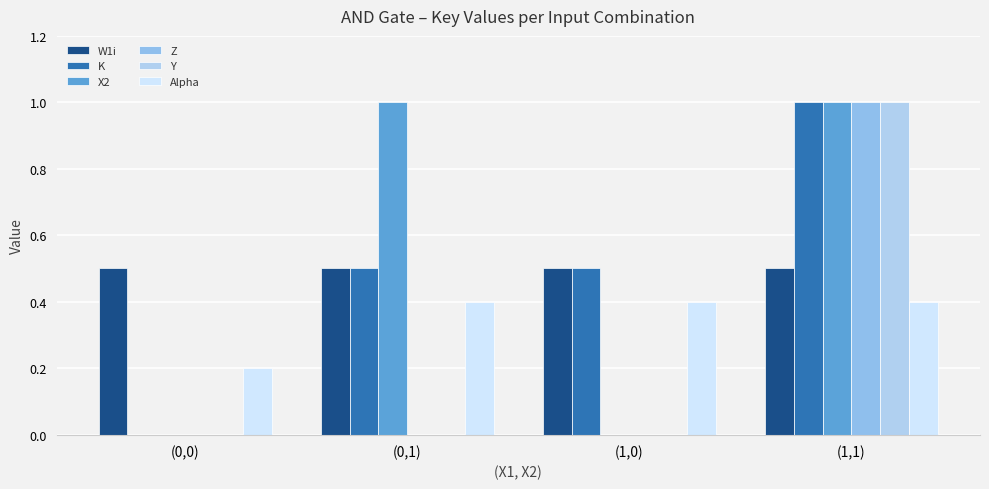

How many groups of bars are there?

4